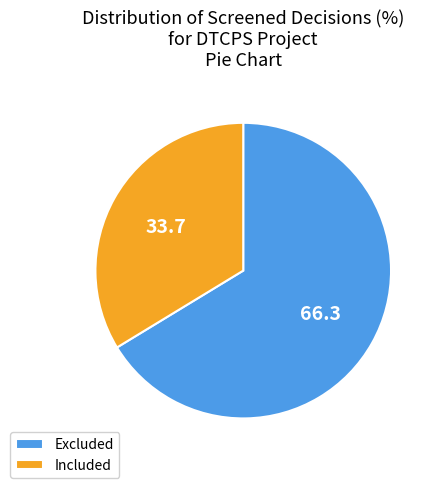

Rank the categories by value from highest to lowest.

Excluded, Included